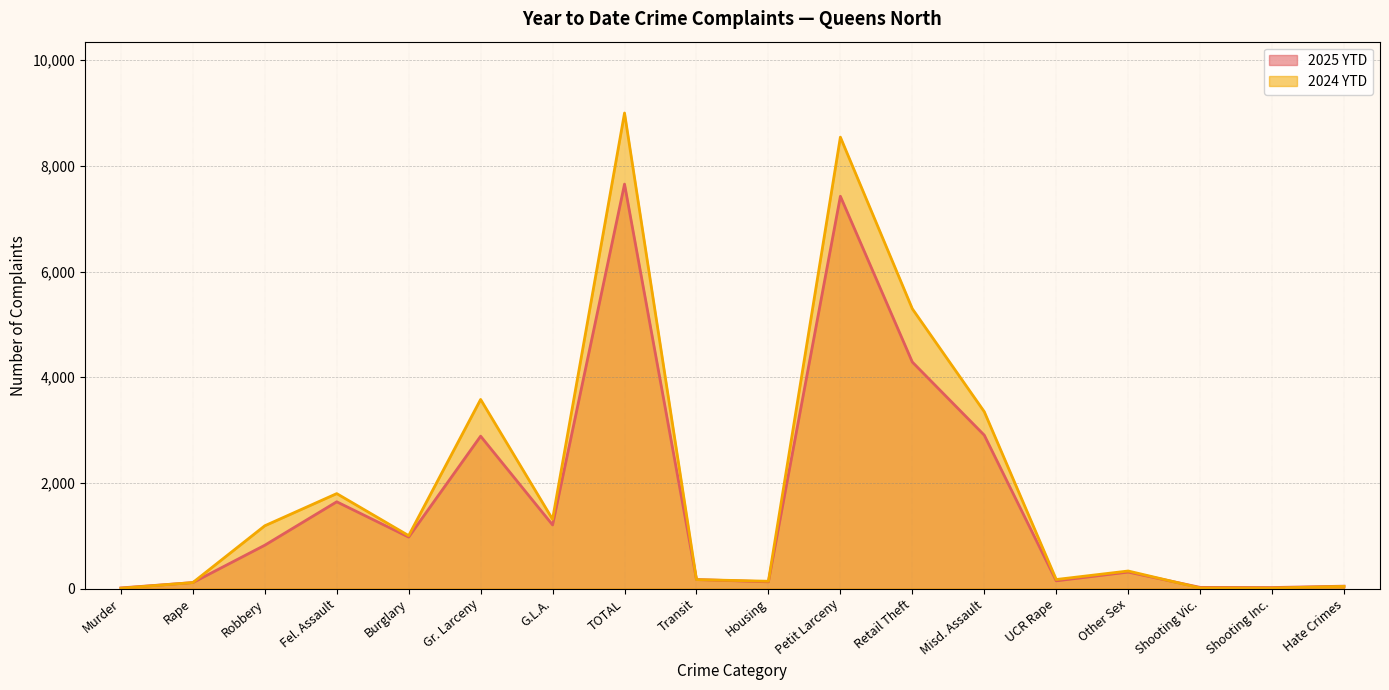

What is the difference between the highest and lowest values at Shooting Inc.?

10